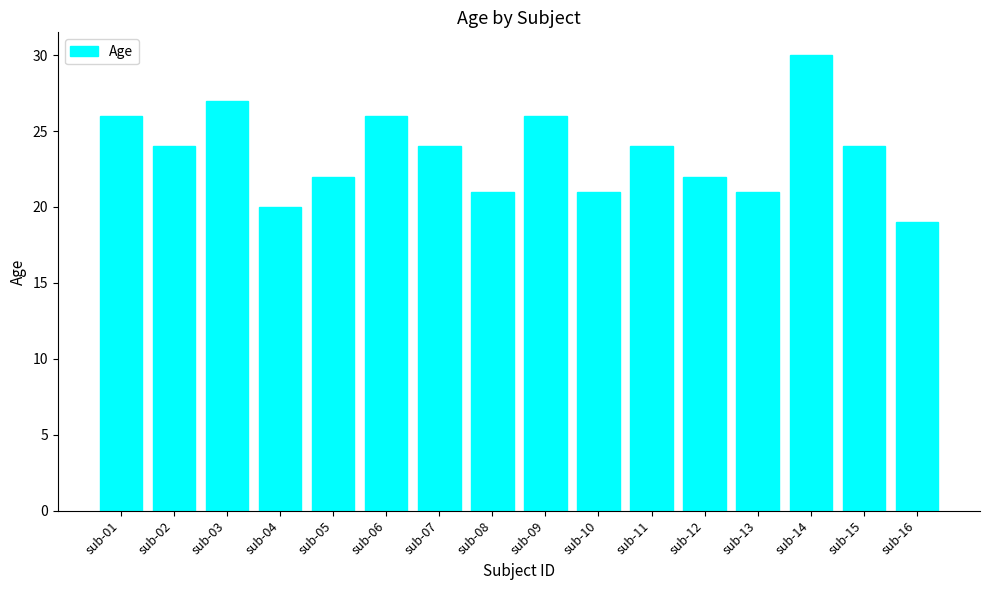

Which label corresponds to the smallest value in the chart?

sub-16